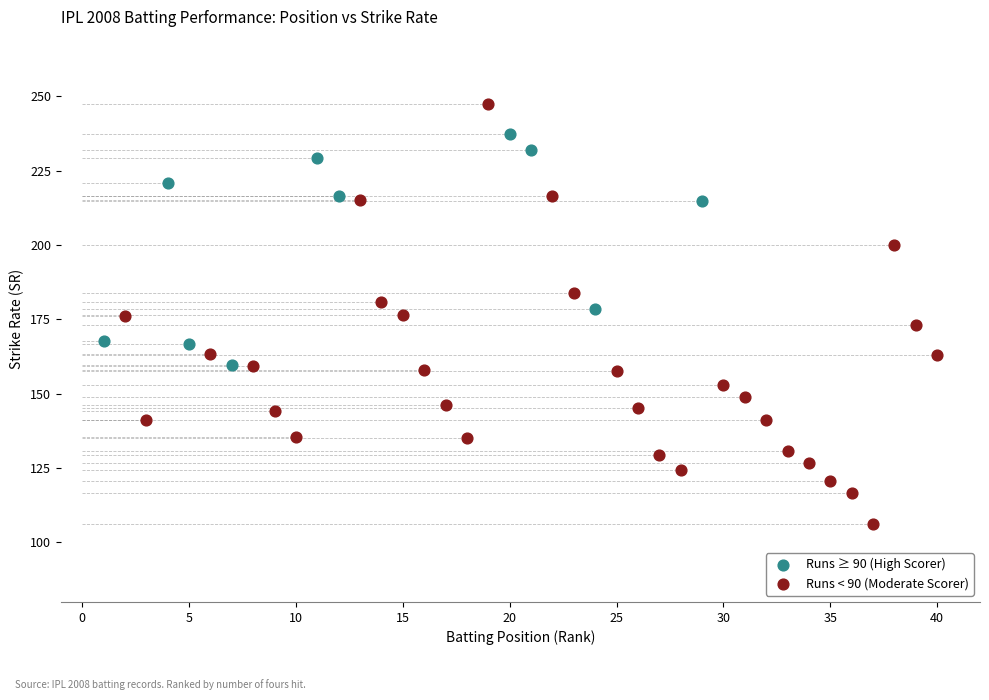

Which series has the largest Y range (max minus min)?

Runs < 90 (Moderate Scorer)